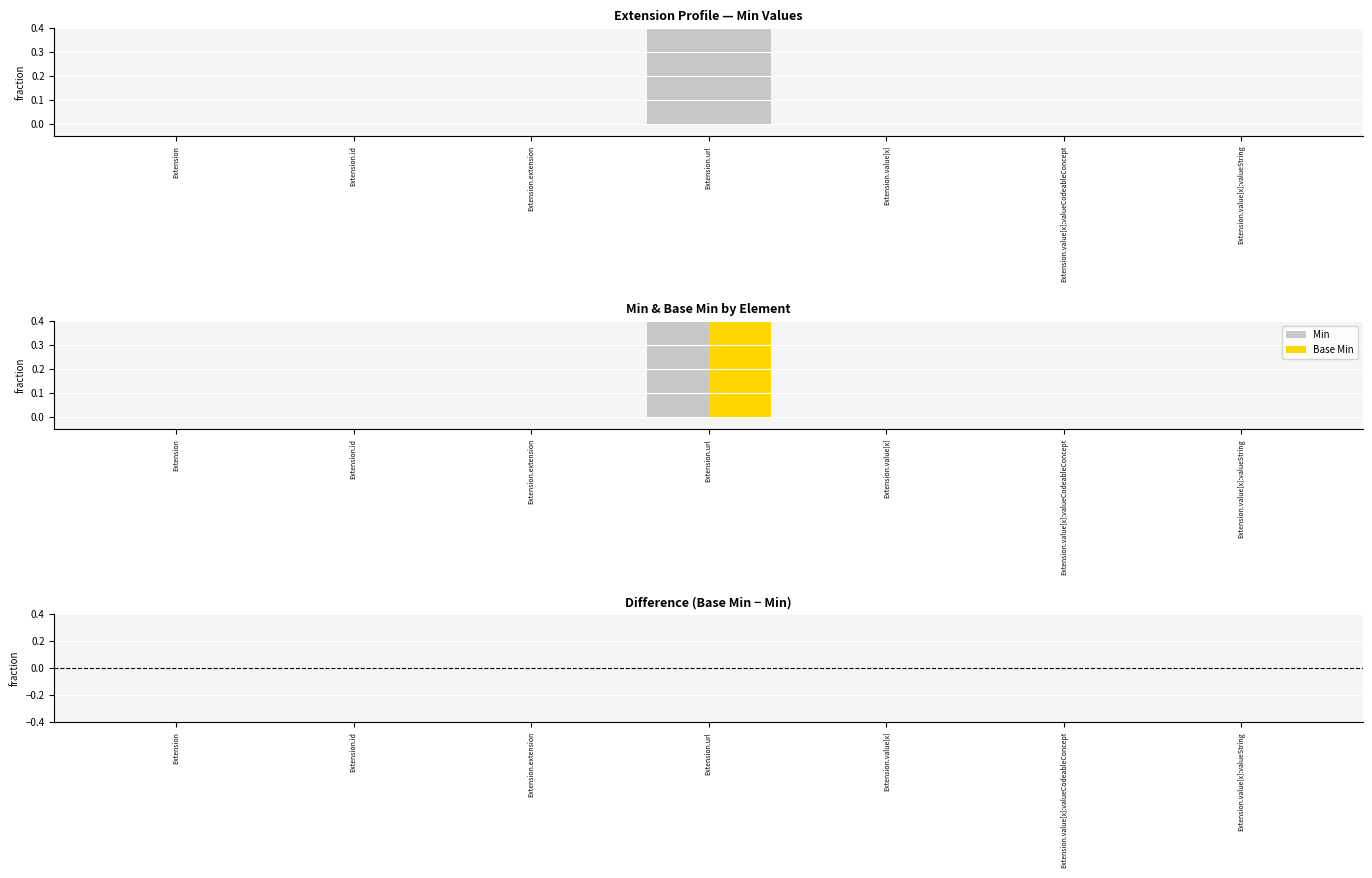

What is the label of the 3rd bar from the left?

Extension.extension